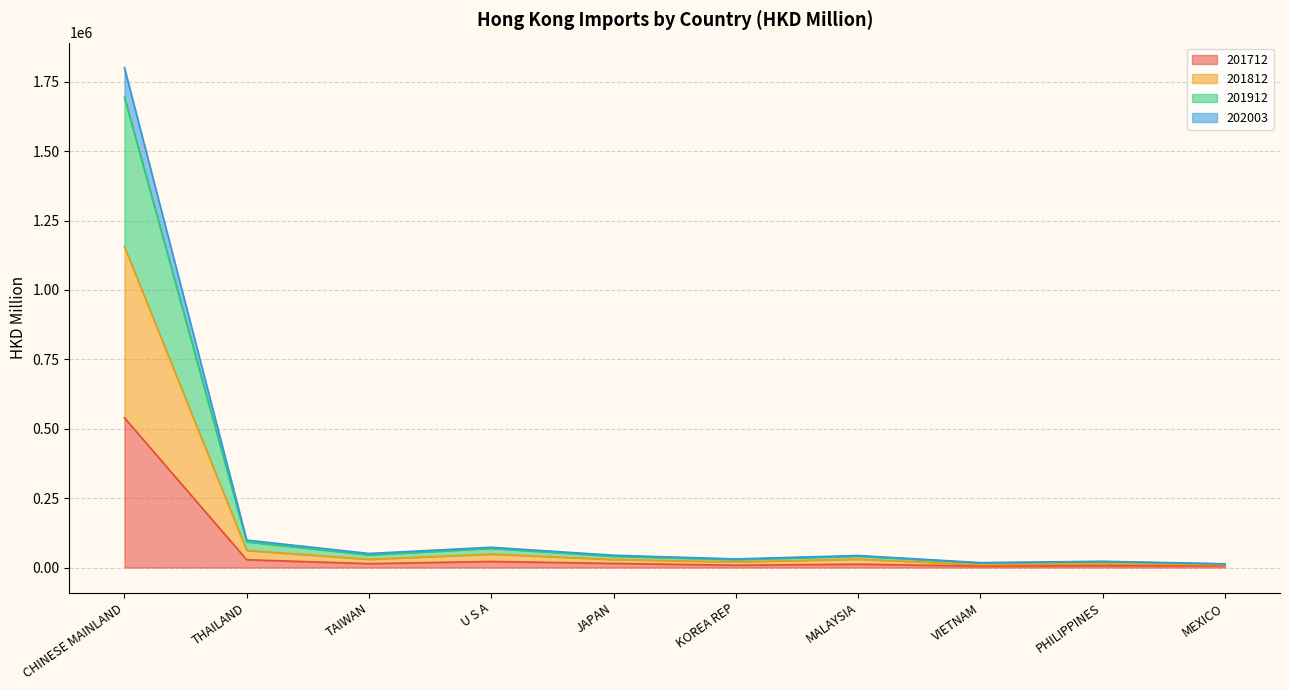

What are all the series names shown in the legend?

201712, 201812, 201912, 202003